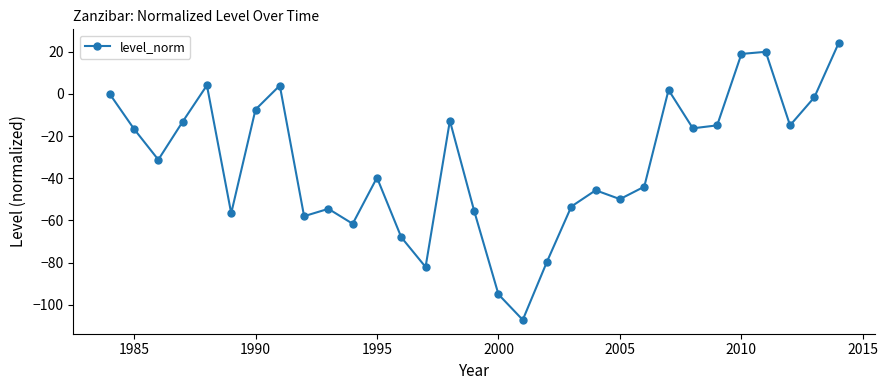

What is the greatest value displayed?

24.1